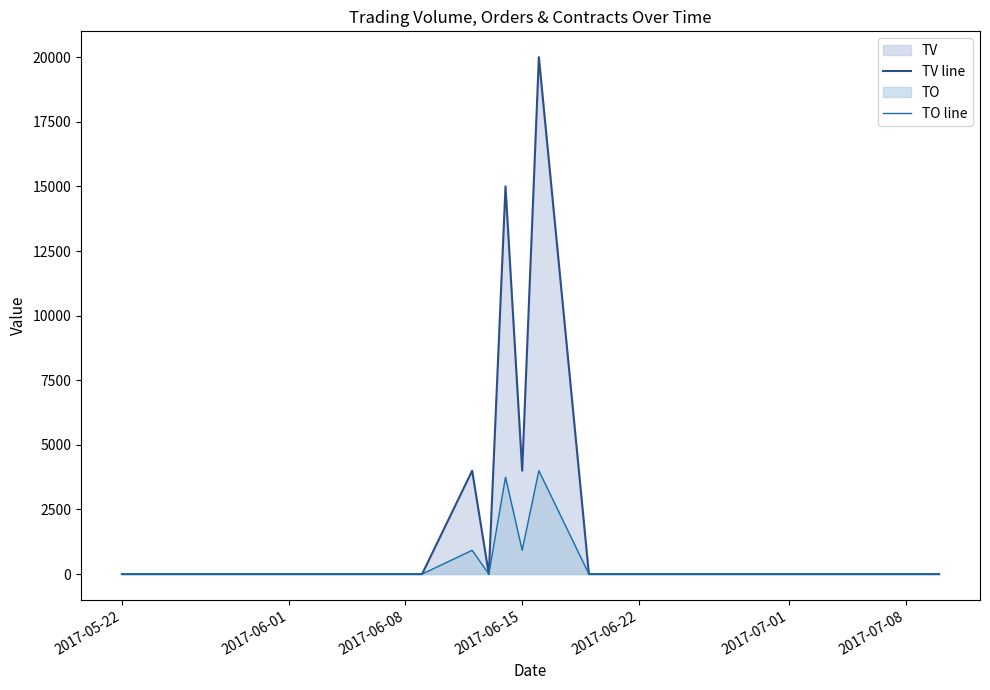

Rank the series by their maximum value, from lowest to highest.

TO line, TV line